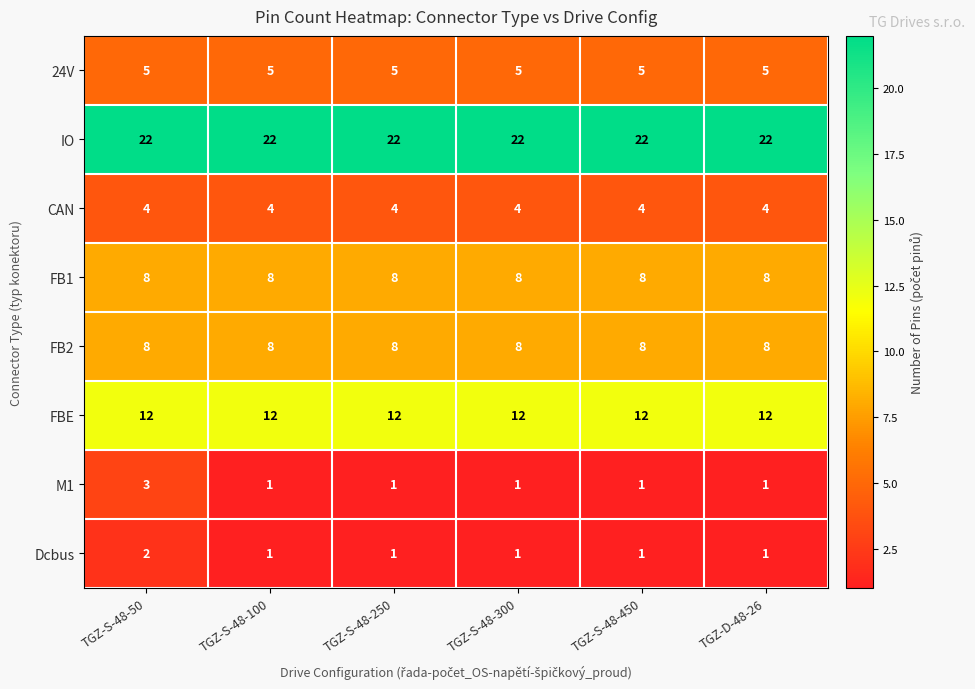

How many series are shown in this chart?

8